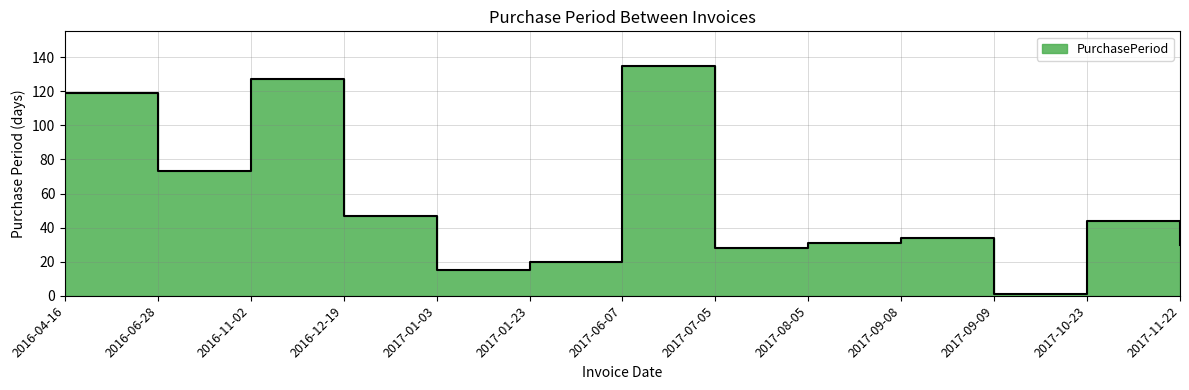

Does the chart display data point markers on the line(s)?

No